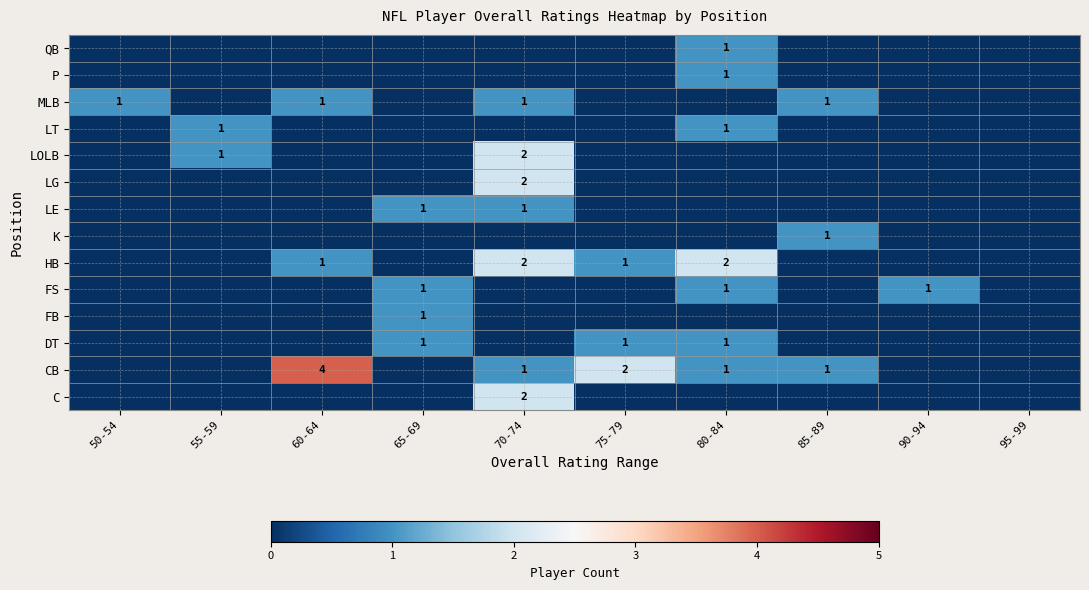

What is the sum of the HB values at 70-74 and 75-79?

3